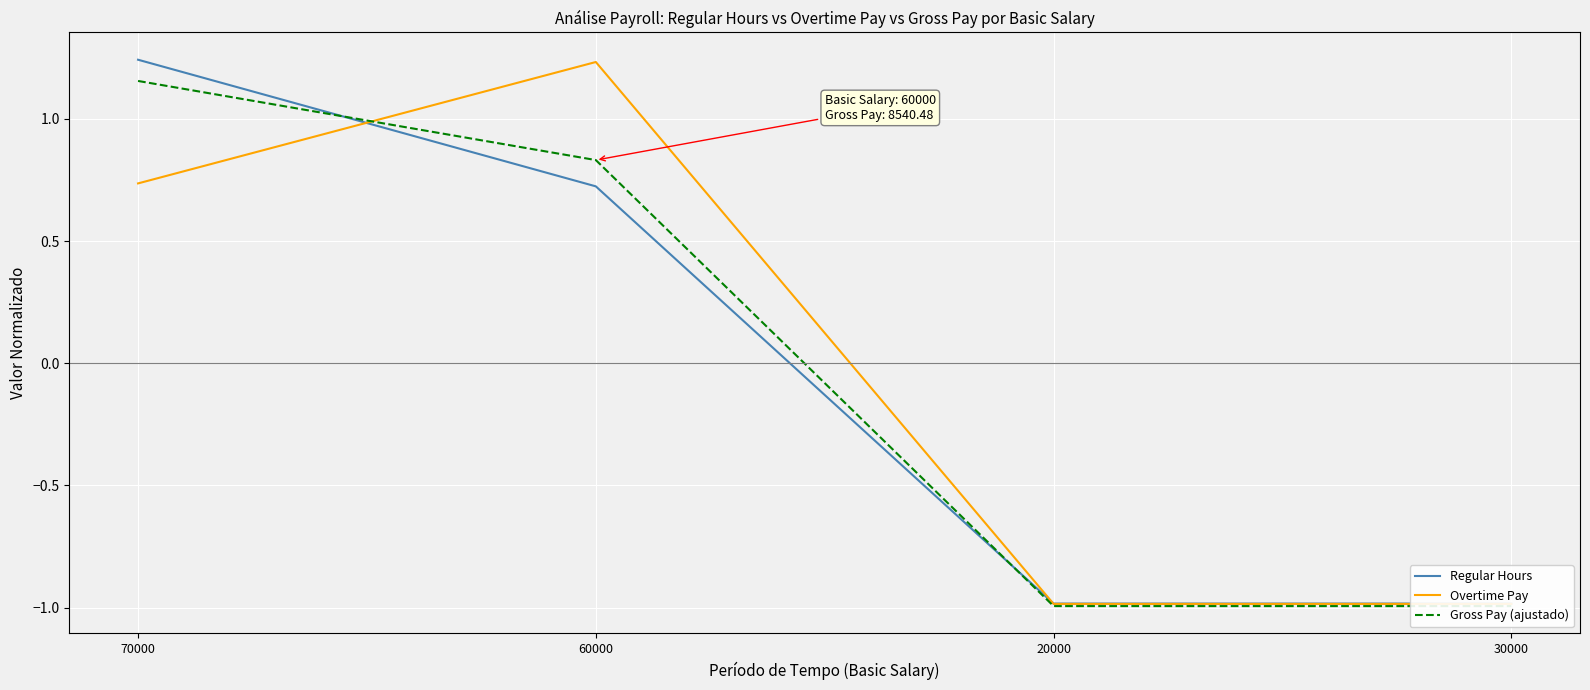

What are all the series names shown in the legend?

Regular Hours, Overtime Pay, Gross Pay (ajustado)